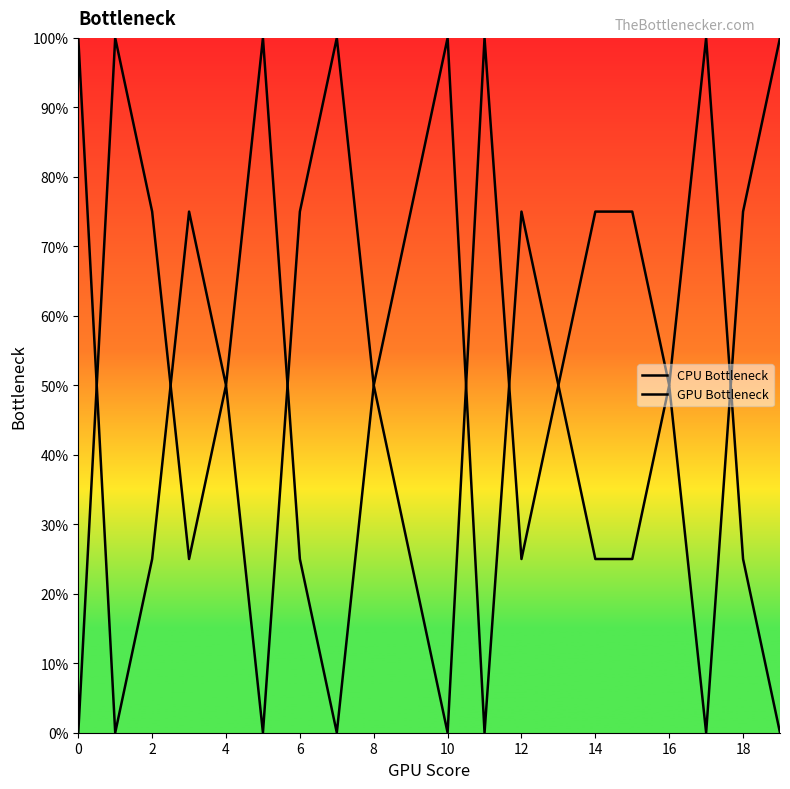

Does the chart display data point markers on the line(s)?

No